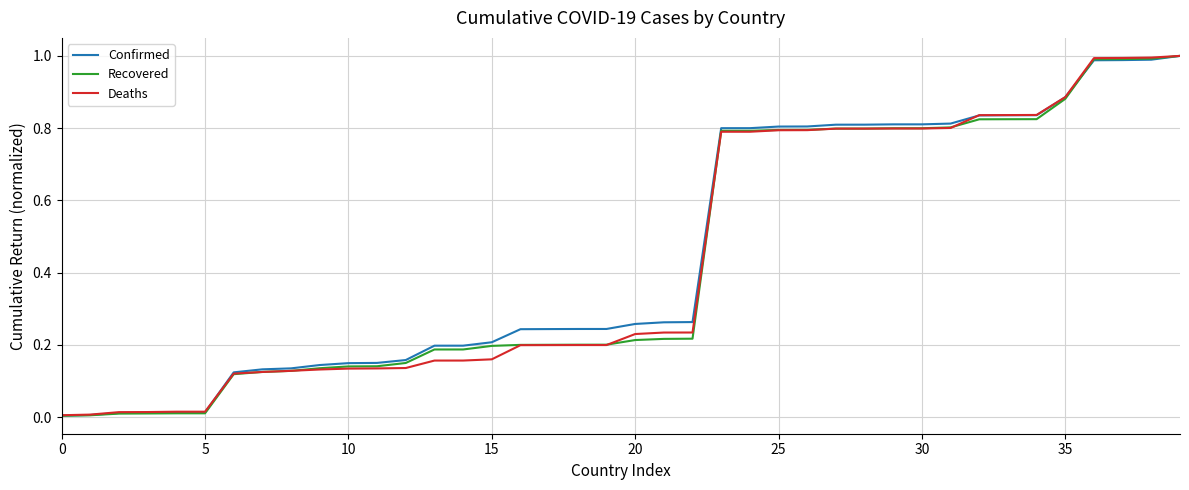

List the series in order of their peak value, highest first.

Confirmed, Recovered, Deaths